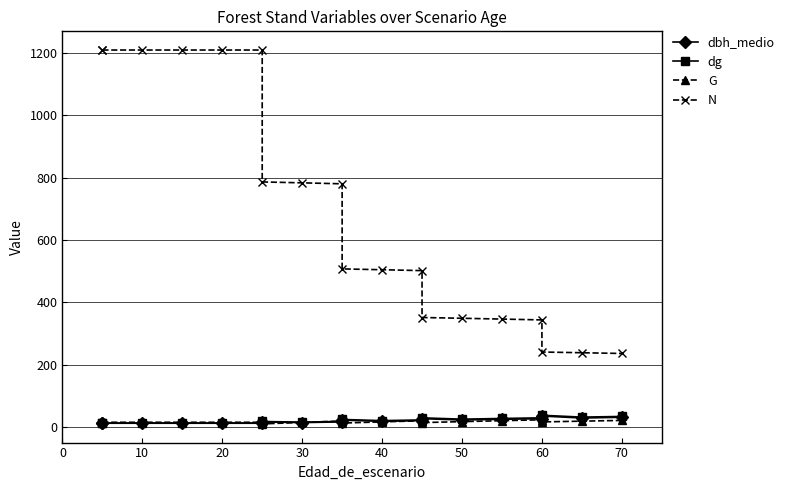

Does the chart display data point markers on the line(s)?

Yes